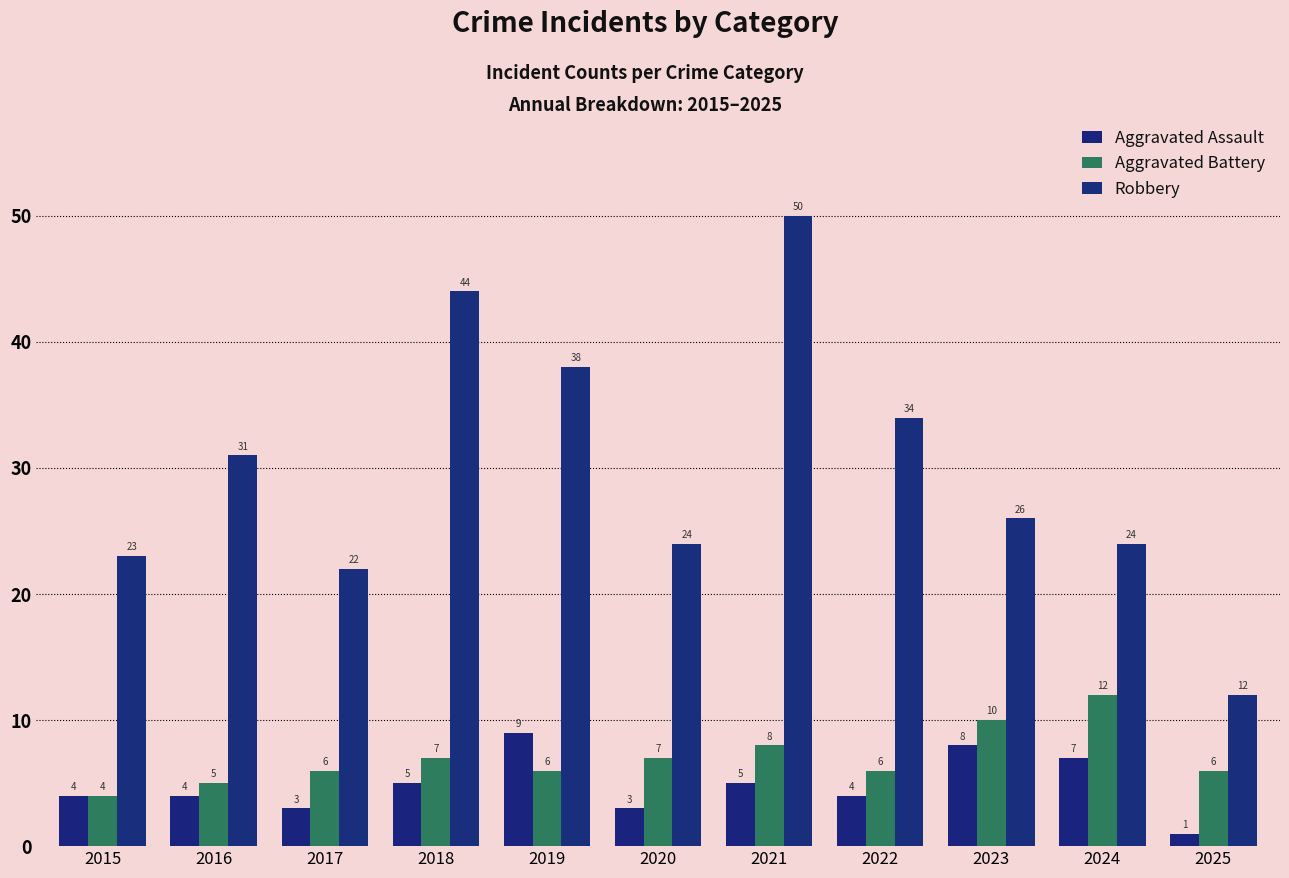

The Robbery series shows 40 at 2015. True or false?

False